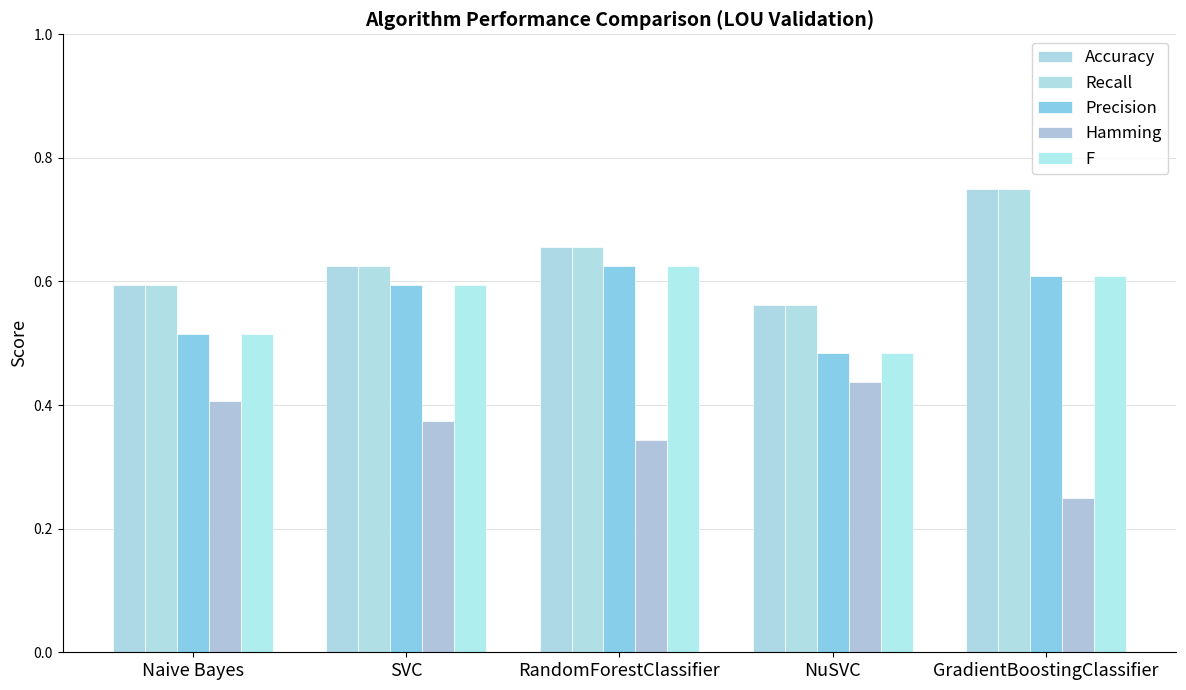

At how many categories does at least one series exceed 0?

5